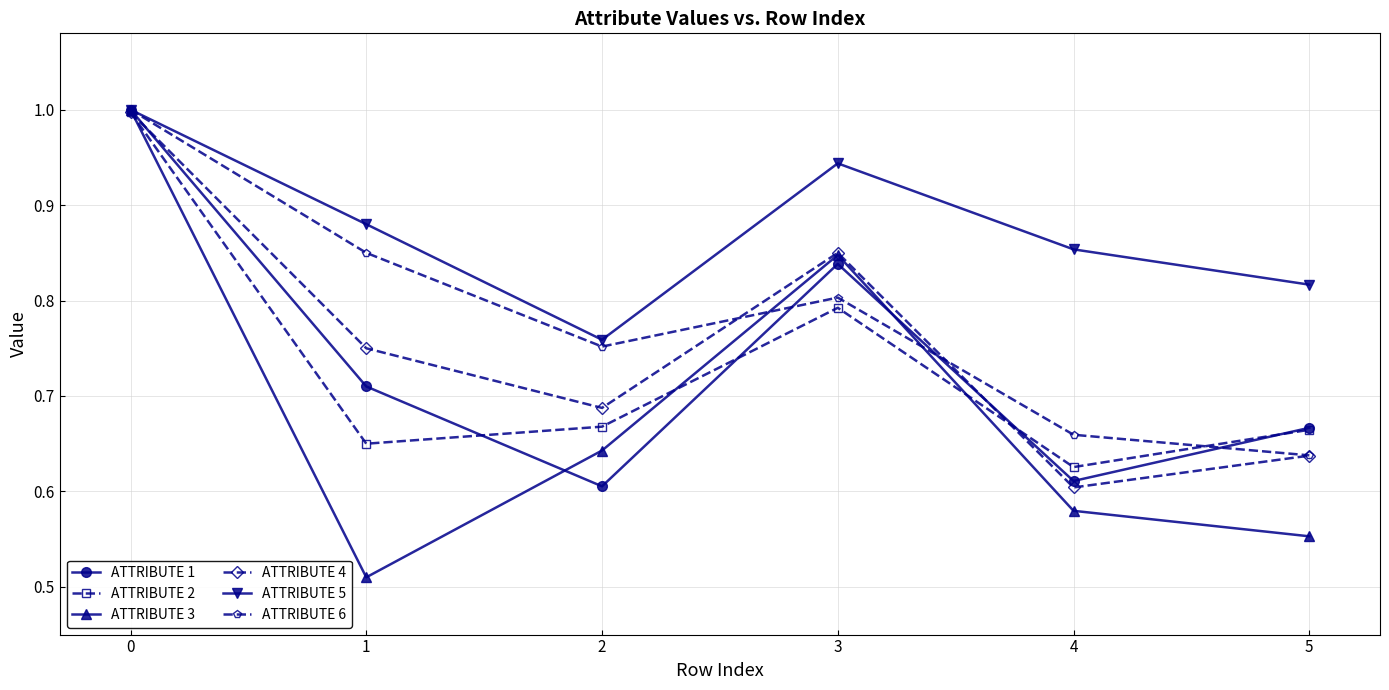

Which series ends up on top after the final intersection of ATTRIBUTE 3 and ATTRIBUTE 2?

ATTRIBUTE 2